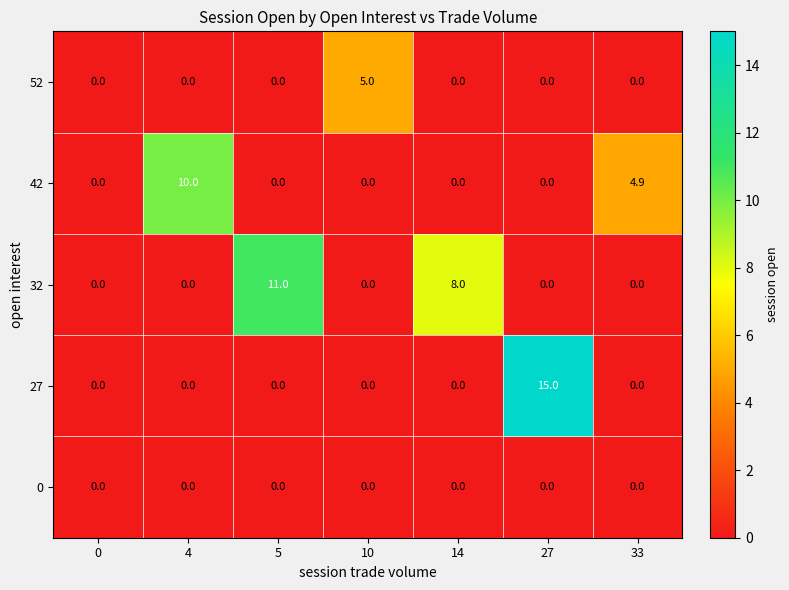

List the series in order of their peak value, highest first.

27, 32, 42, 52, 0